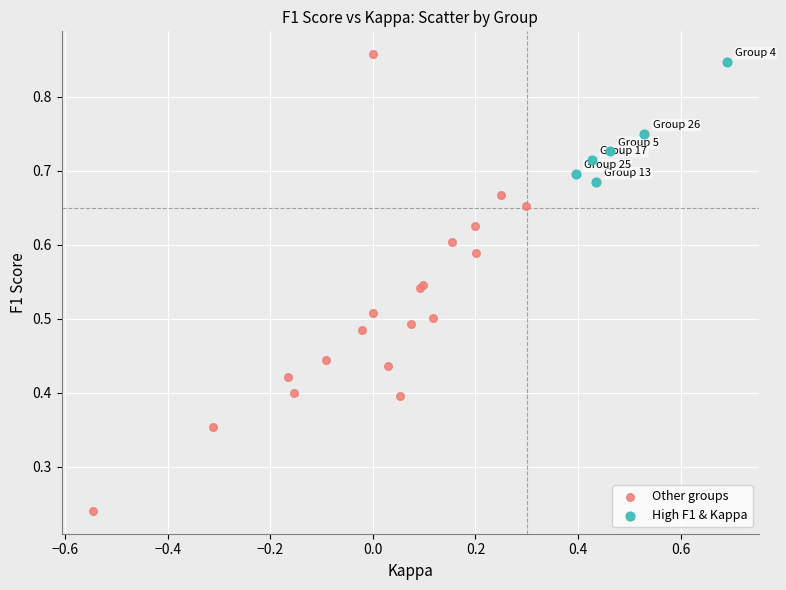

Which series has the largest Y range (max minus min)?

Other groups